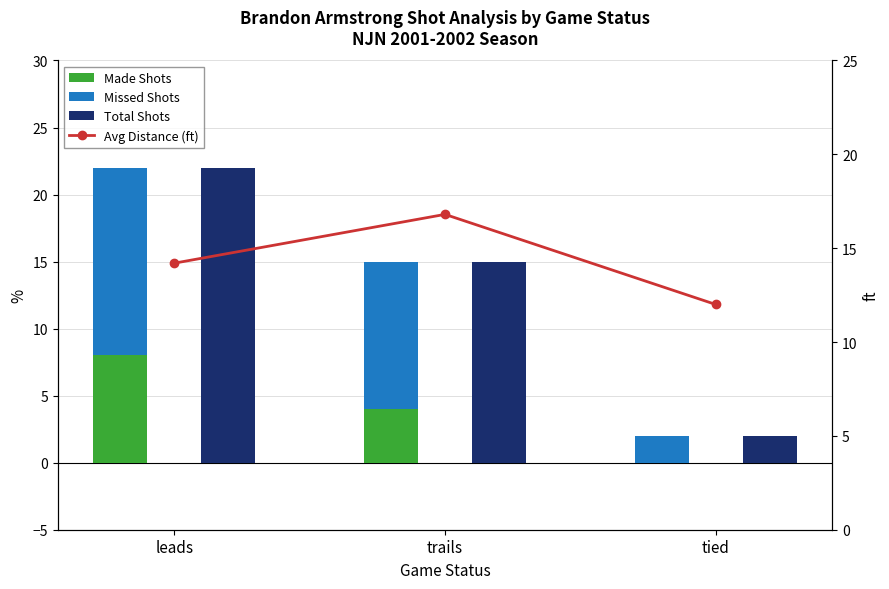

How many values in Made Shots are above zero?

2